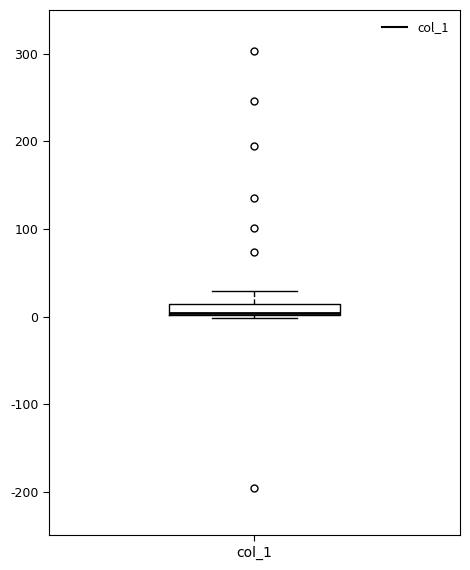

Where is the upper edge of the box for col_1 on the y-axis? The values are not printed on the chart, so give them approximately, as read against the axis.

10